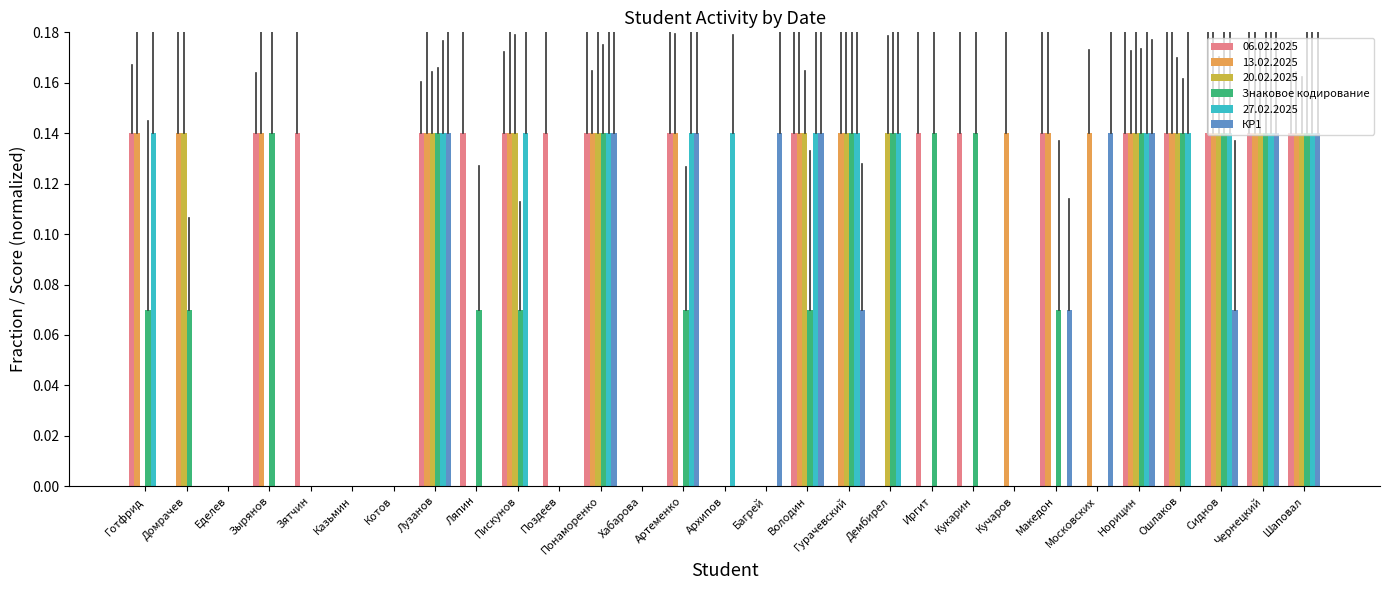

What position from the right is Пискунов?

20